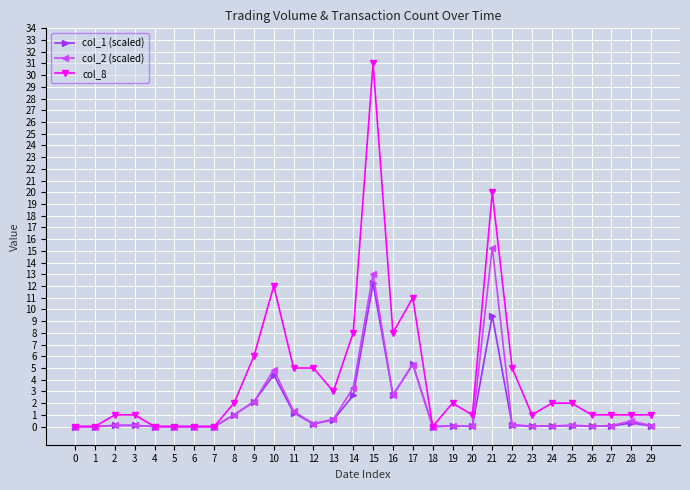

What are all the series names shown in the legend?

col_1 (scaled), col_2 (scaled), col_8